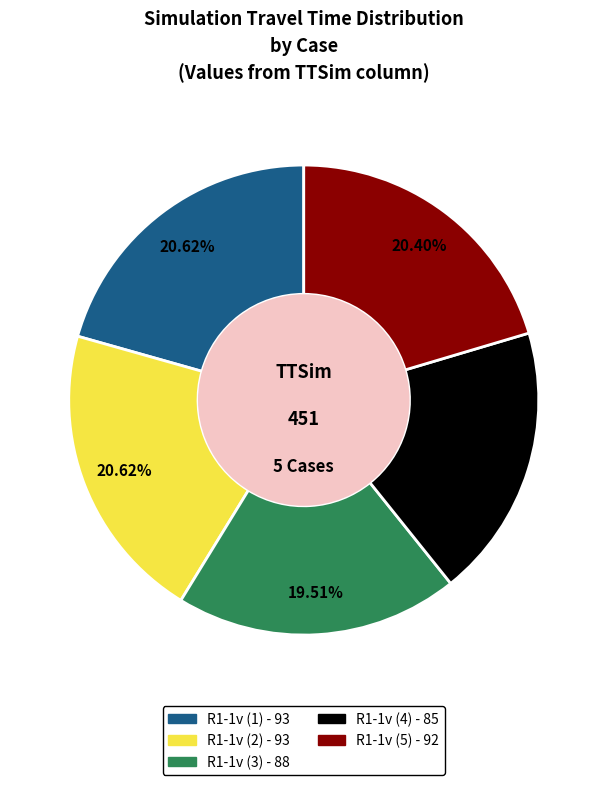

What is the ratio of the value at R1-1v (3) to the value at R1-1v (4)?

1.0